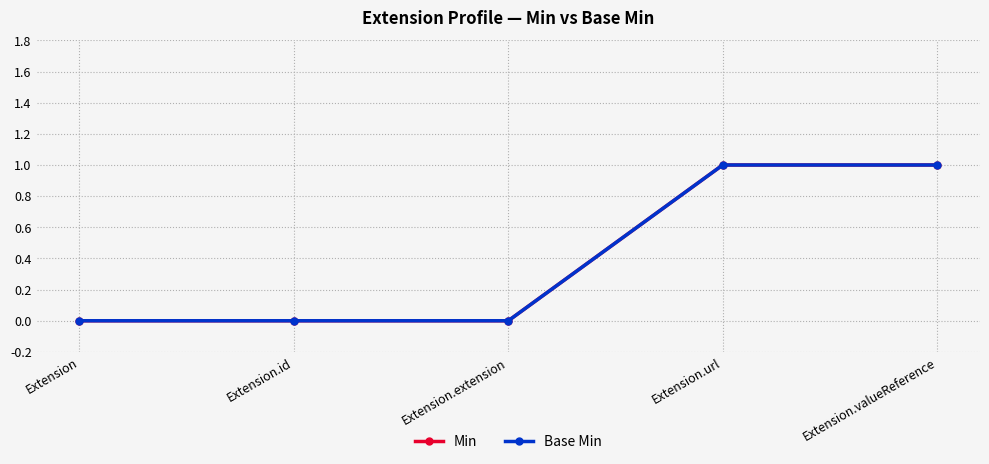

True or false: Base Min has more than 0 points higher than both neighbors.

False